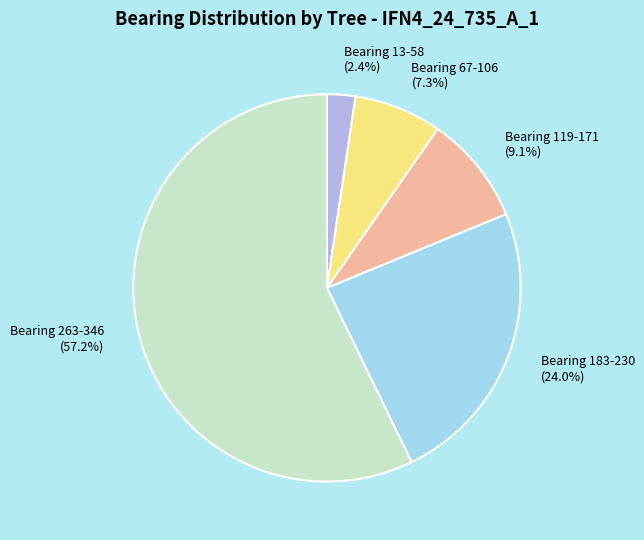

How many segments does this pie chart have?

5